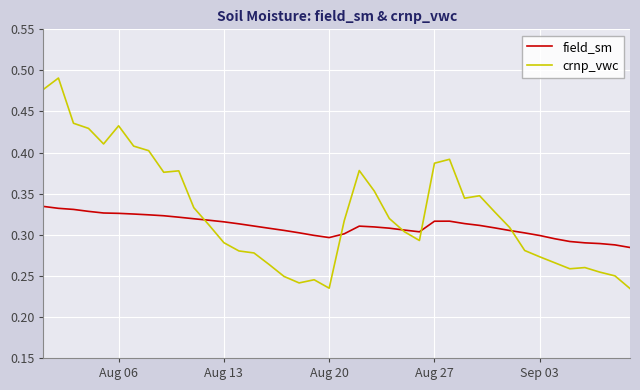

What is the sum of all crnp_vwc values?

13.1